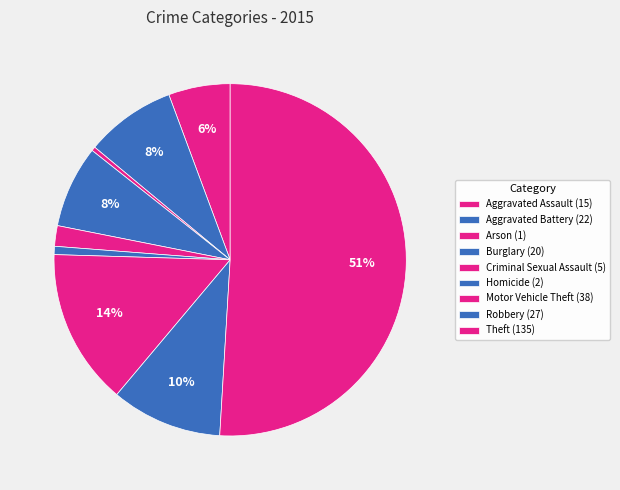

How many slices are in this pie chart?

9